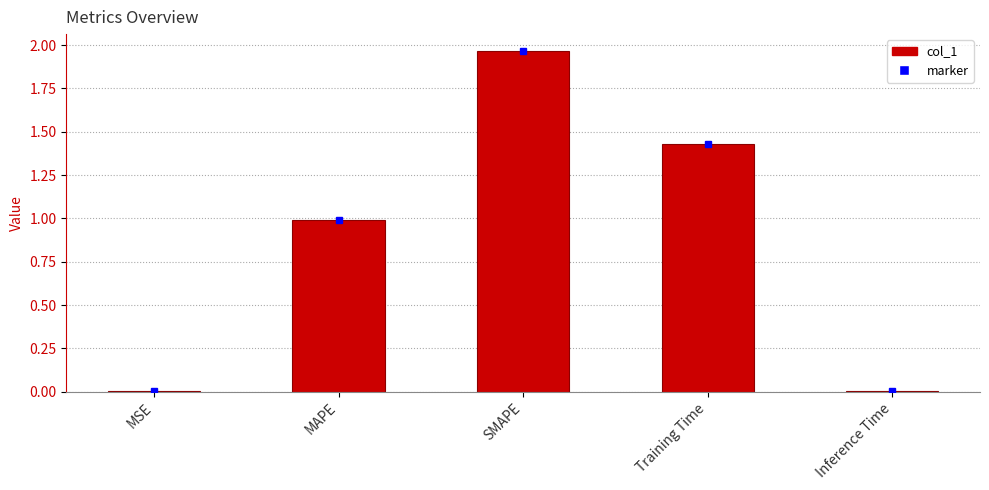

What is the sum of all values?

4.4